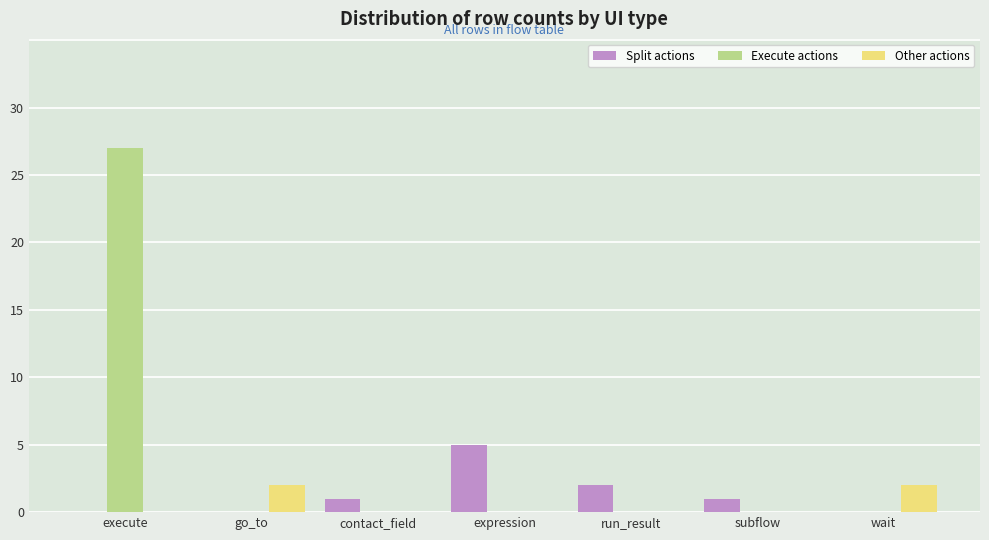

Between expression and wait, which series saw the biggest shift?

Split actions